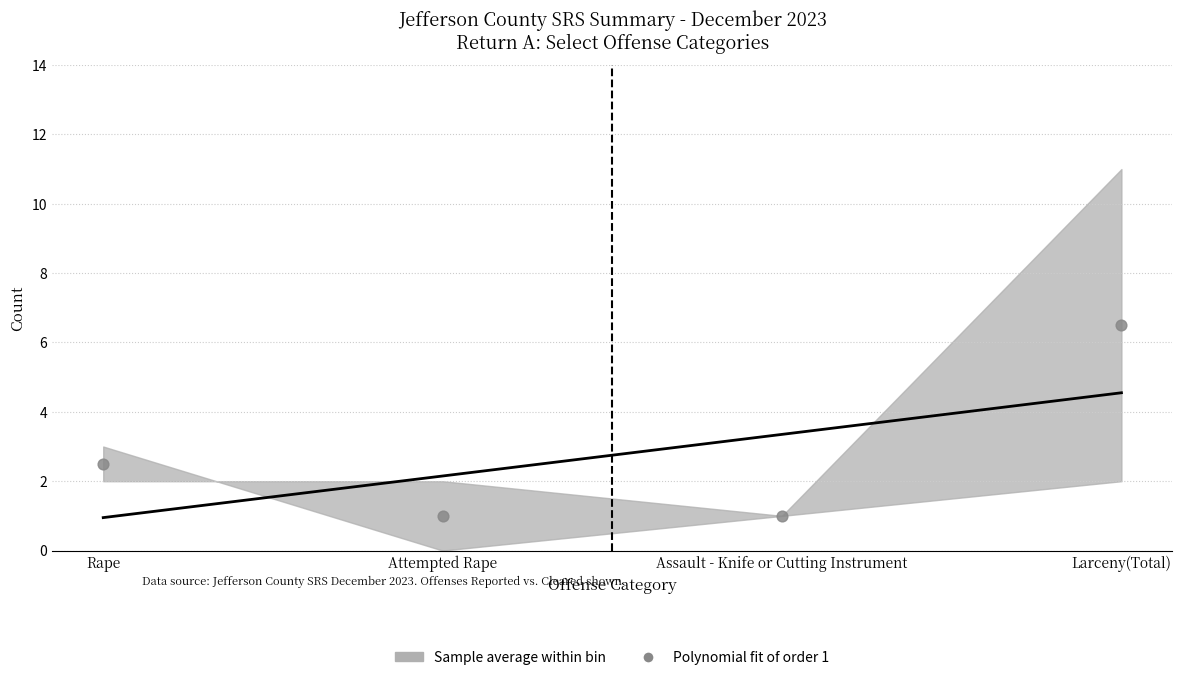

What Y value in the scatter plot is closest to 3?

2.5